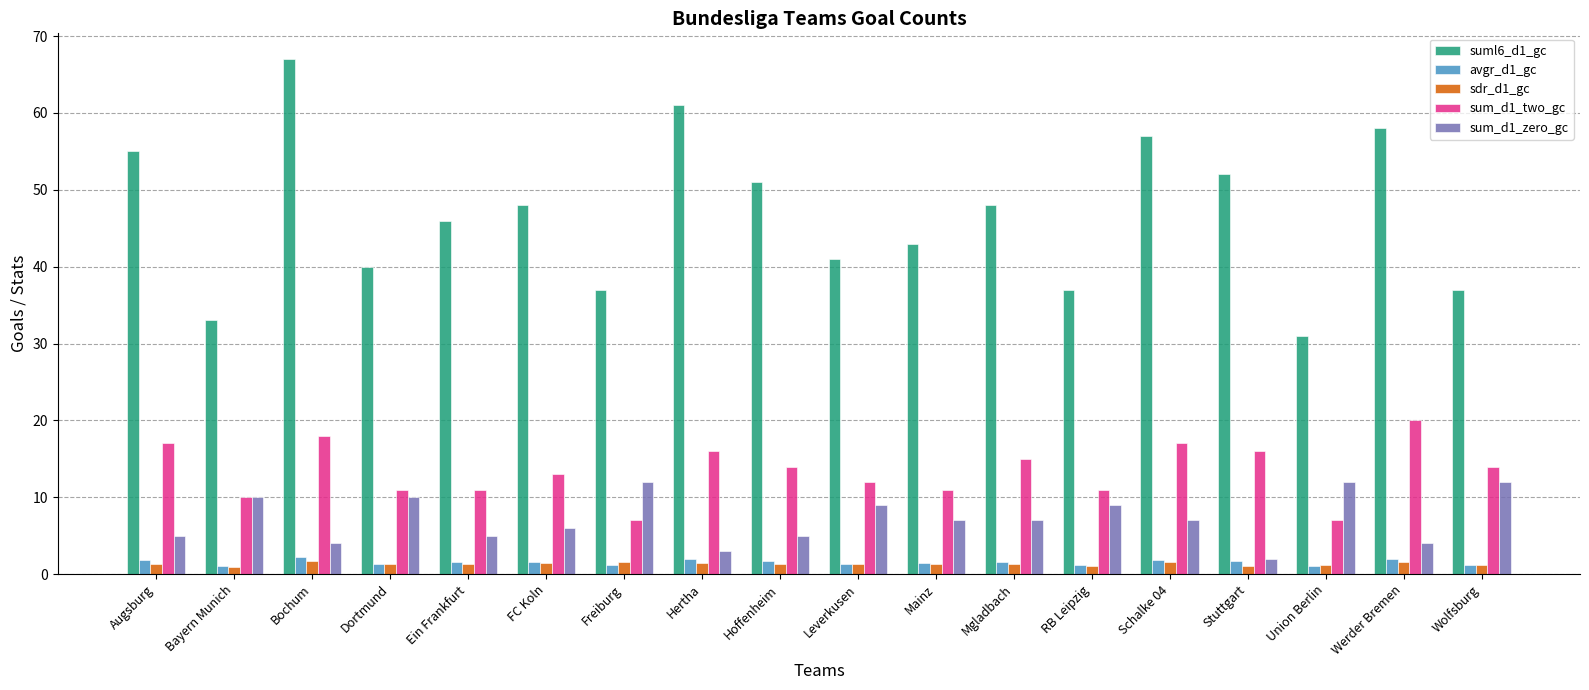

Are the bars grouped side by side (vs. stacked)?

Yes